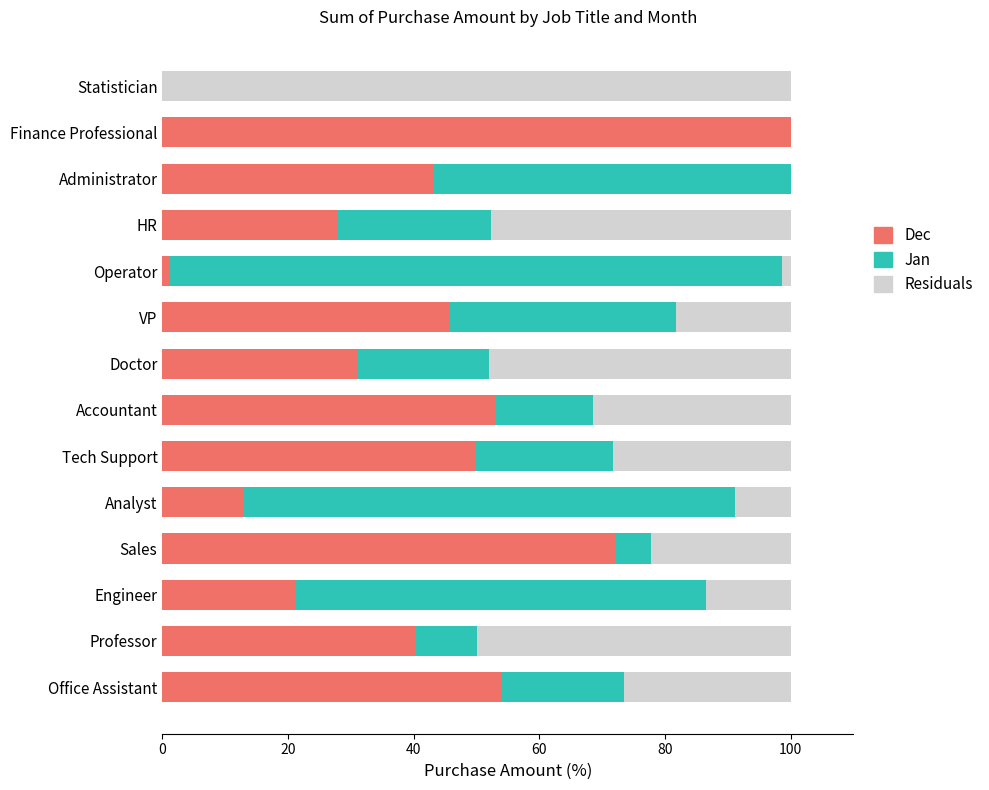

Reading left to right, extract all data points from this chart.

Dec: 53.9	40.4	21.1	72.2	12.9	49.7	53.0	31.2	45.7	1.1	27.8	43.2	100.0	0.0
Jan: 19.6	9.7	65.4	5.7	78.4	22.1	15.6	20.8	36.1	97.5	24.4	56.8	0.0	0.0
Feb (Residuals): 26.5	50.0	13.5	22.2	8.8	28.2	31.4	48.0	18.2	1.4	47.8	0.0	0.0	100.0